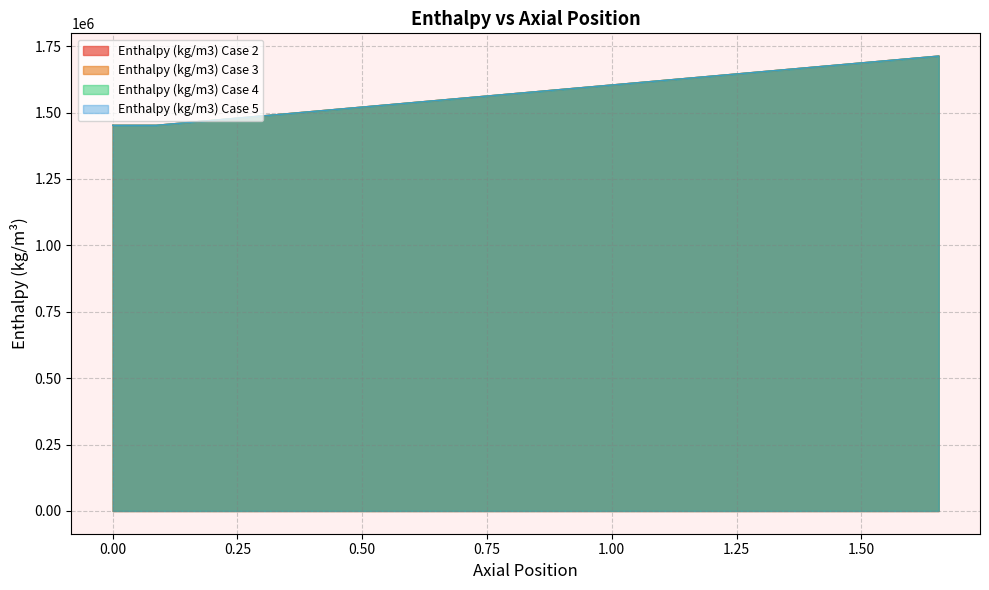

Which series has the widest spread of values?

Enthalpy (kg/m3) Case 5